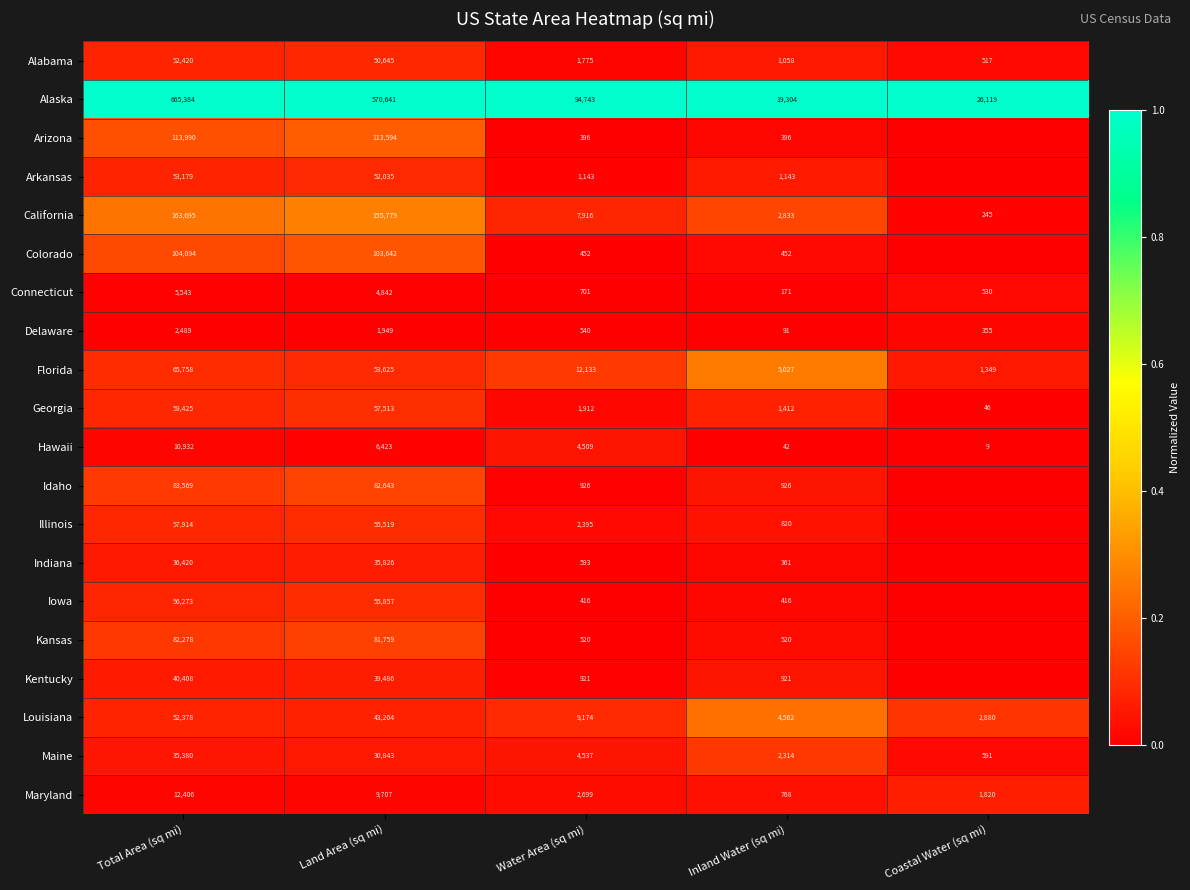

Rank the series at Water Area (sq mi) from highest to lowest value.

Alaska, Florida, Louisiana, California, Maine, Hawaii, Maryland, Illinois, Georgia, Alabama, Arkansas, Idaho, Kentucky, Connecticut, Indiana, Delaware, Kansas, Colorado, Iowa, Arizona